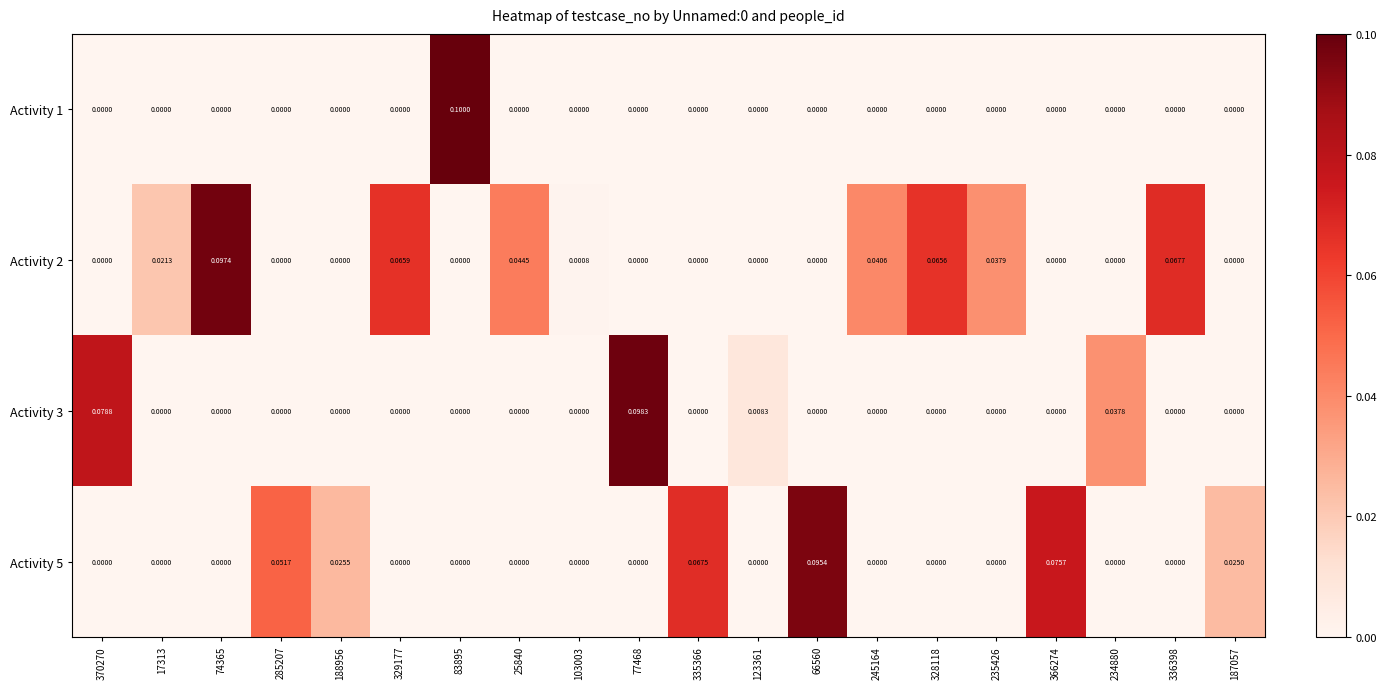

Reading left to right, transcribe all the data shown in this chart.

Activity 1: 370270=0.0	17313=0.0	74365=0.0	285207=0.0	188956=0.0	329177=0.0	83895=0.1	25840=0.0	103003=0.0	77468=0.0	335366=0.0	123361=0.0	66560=0.0	245164=0.0	328118=0.0	235426=0.0	366274=0.0	234880=0.0	336398=0.0	187057=0.0
Activity 2: 370270=0.0	17313=0.0	74365=0.1	285207=0.0	188956=0.0	329177=0.1	83895=0.0	25840=0.0	103003=0.0	77468=0.0	335366=0.0	123361=0.0	66560=0.0	245164=0.0	328118=0.1	235426=0.0	366274=0.0	234880=0.0	336398=0.1	187057=0.0
Activity 3: 370270=0.1	17313=0.0	74365=0.0	285207=0.0	188956=0.0	329177=0.0	83895=0.0	25840=0.0	103003=0.0	77468=0.1	335366=0.0	123361=0.0	66560=0.0	245164=0.0	328118=0.0	235426=0.0	366274=0.0	234880=0.0	336398=0.0	187057=0.0
Activity 5: 370270=0.0	17313=0.0	74365=0.0	285207=0.1	188956=0.0	329177=0.0	83895=0.0	25840=0.0	103003=0.0	77468=0.0	335366=0.1	123361=0.0	66560=0.1	245164=0.0	328118=0.0	235426=0.0	366274=0.1	234880=0.0	336398=0.0	187057=0.0